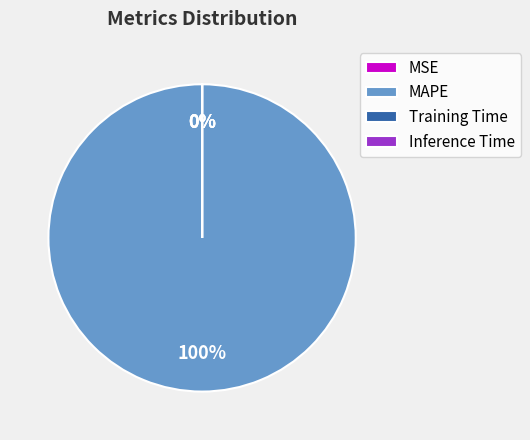

To the nearest percent, what portion does MAPE represent?

100%